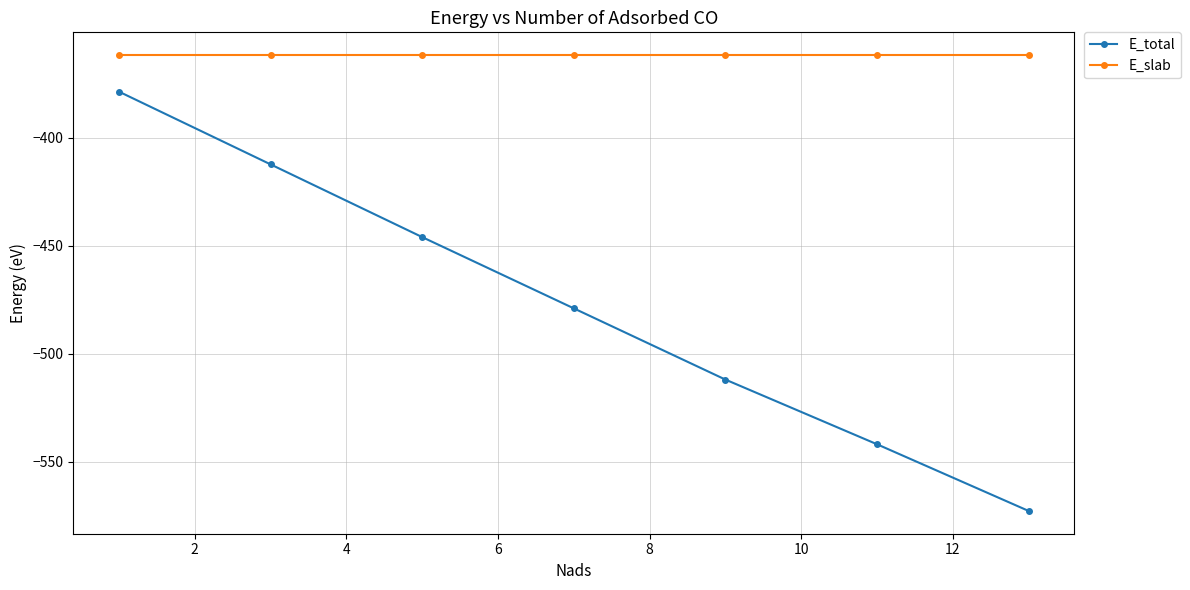

True or false: E_total and E_slab cross at least once.

False